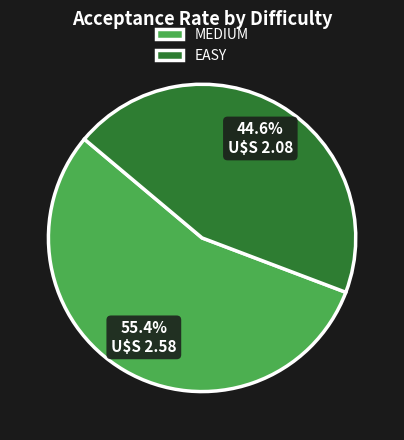

What is the smallest slice in the pie chart?

EASY